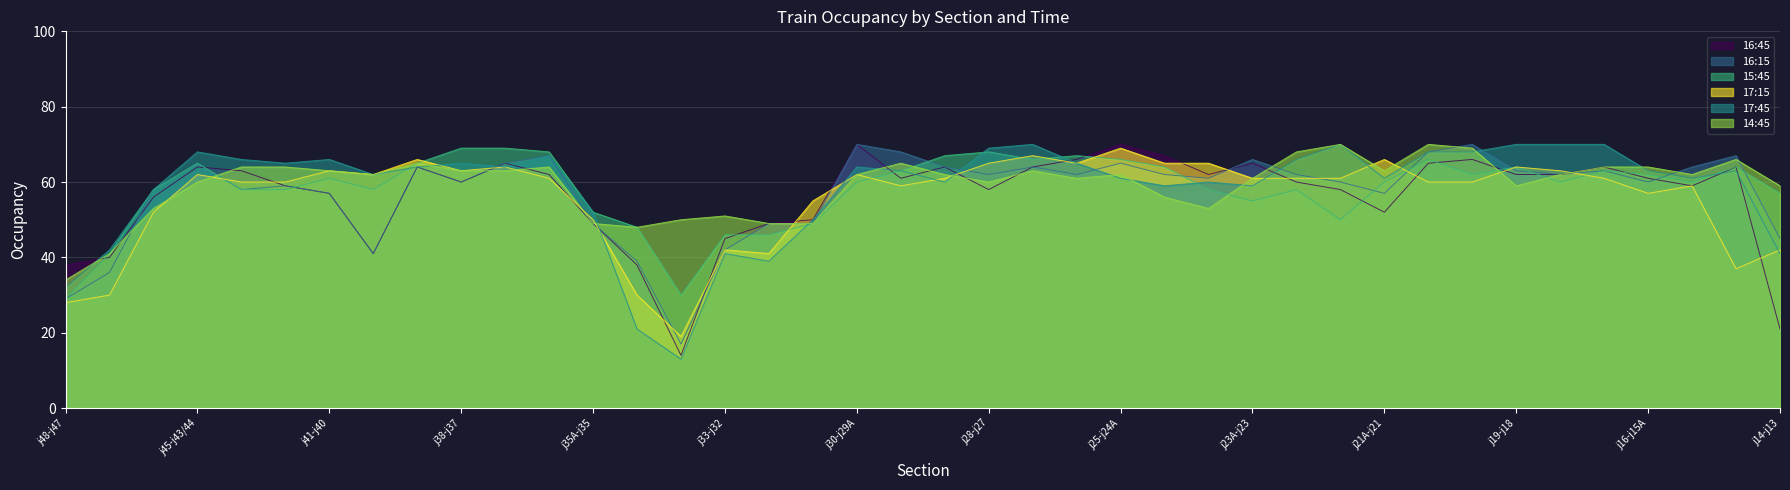

What is the difference between the 17:45 values at j35A-j35 and j24-j23A?

8